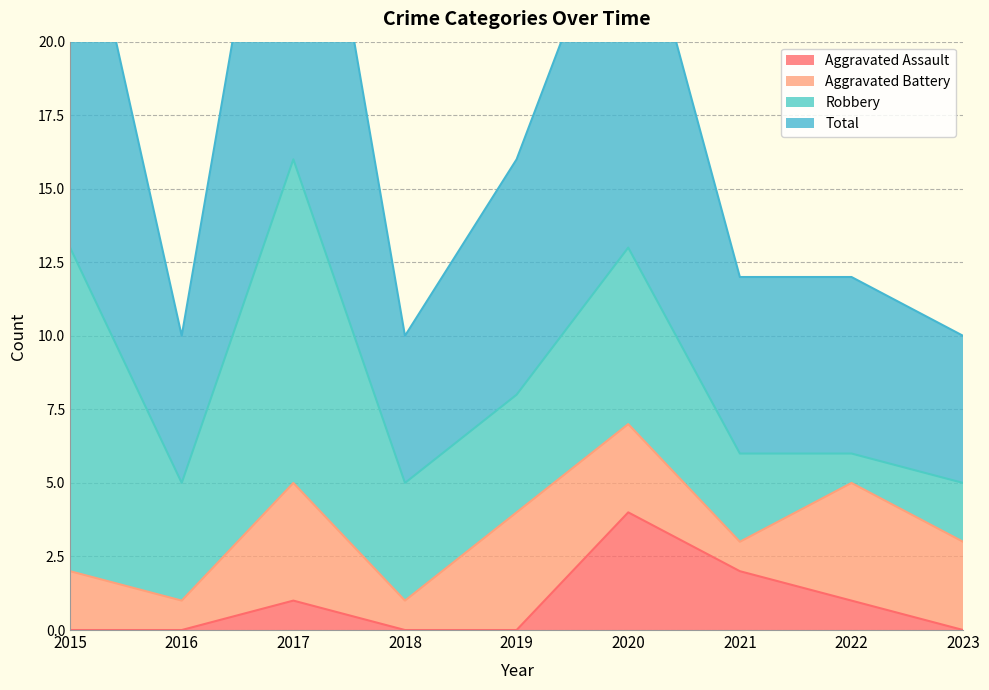

True or false: Total has more than 2 points higher than both neighbors.

False